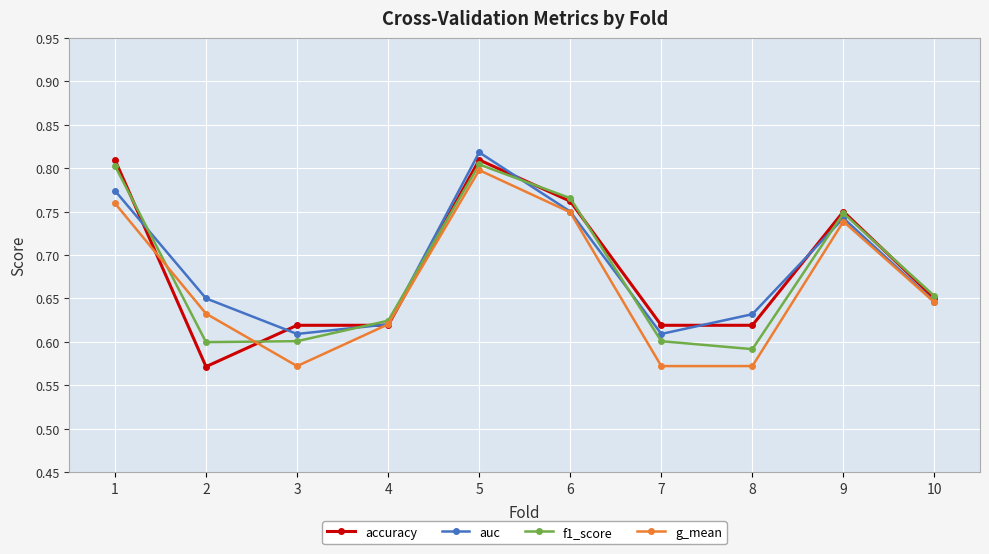

What is the difference between the f1_score values at 6 and 7?

0.2